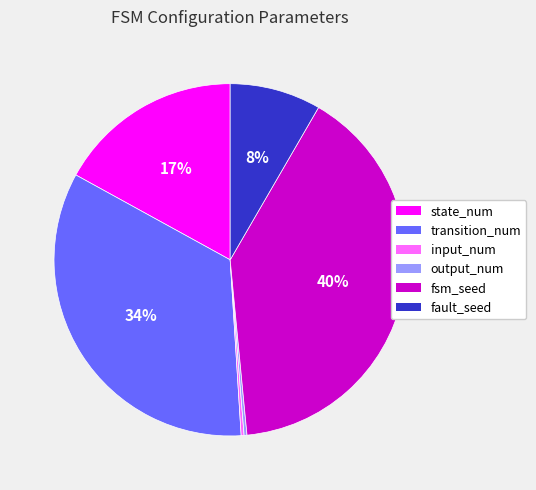

To the nearest percent, what is the difference between the largest and smallest slice percentages?

40%